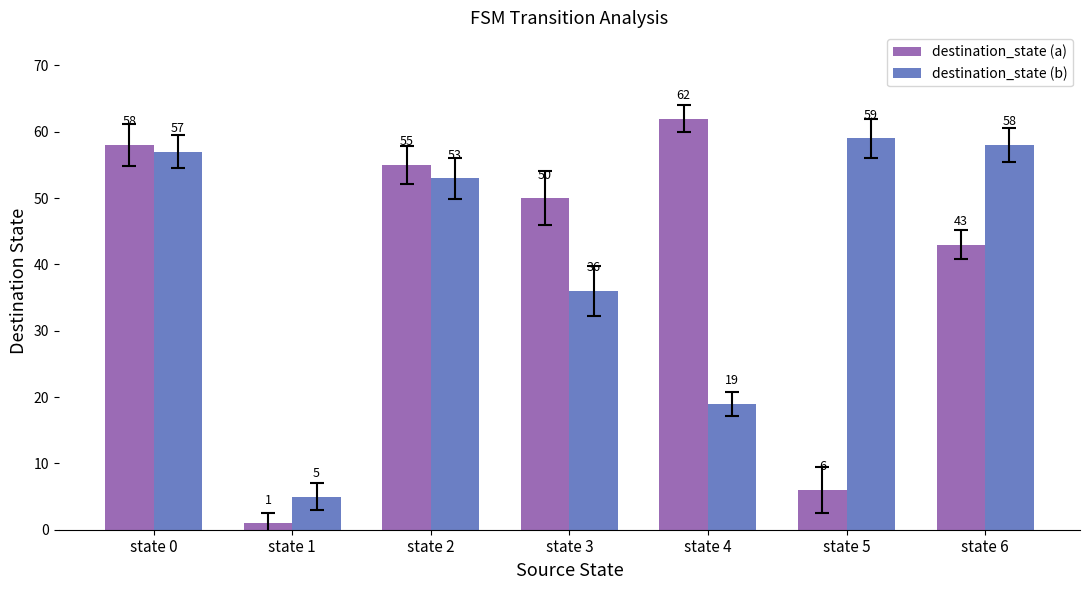

The value of destination_state (a) at state 0 is 99. True or false?

False